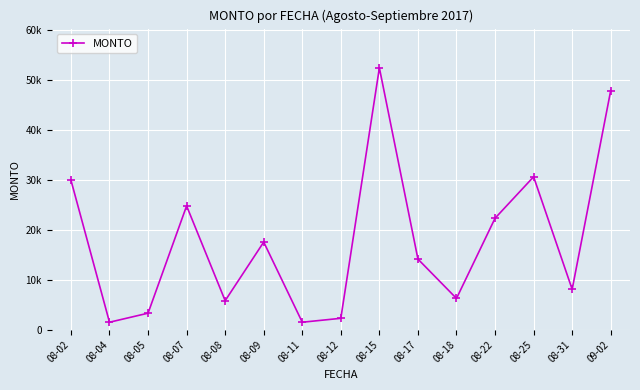

At which label does the data first exceed 14160?

08-02